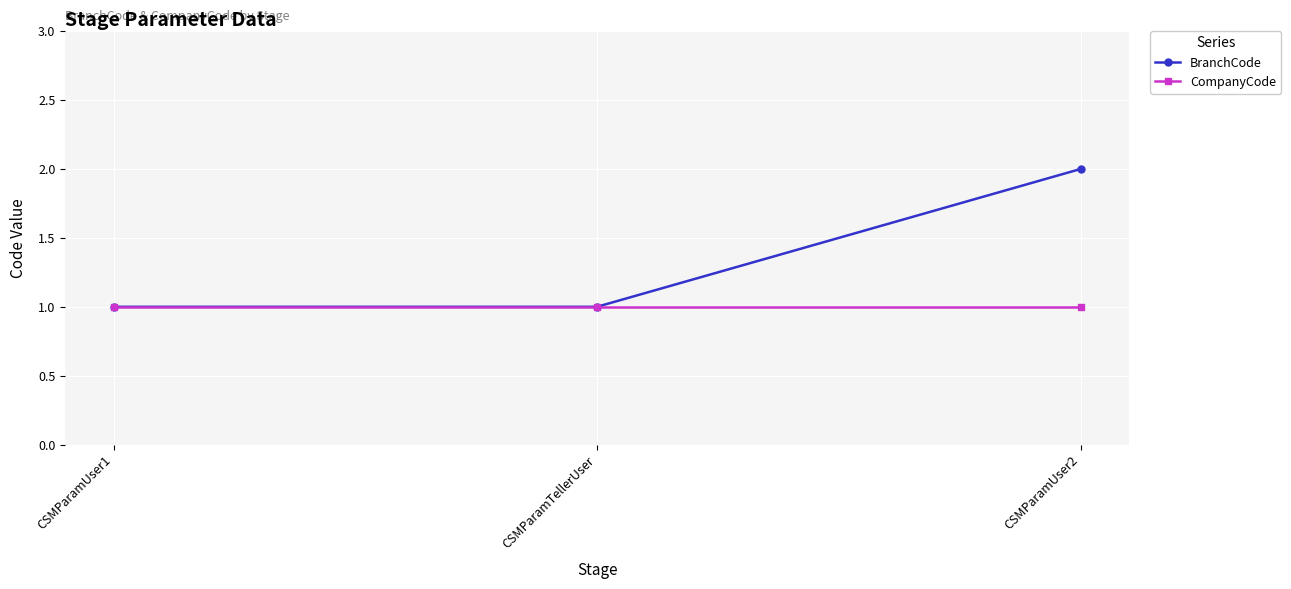

Reading right to left, what are all the values shown in this chart?

BranchCode: CSMParamUser2=2	CSMParamTellerUser=1	CSMParamUser1=1
CompanyCode: CSMParamUser2=1	CSMParamTellerUser=1	CSMParamUser1=1